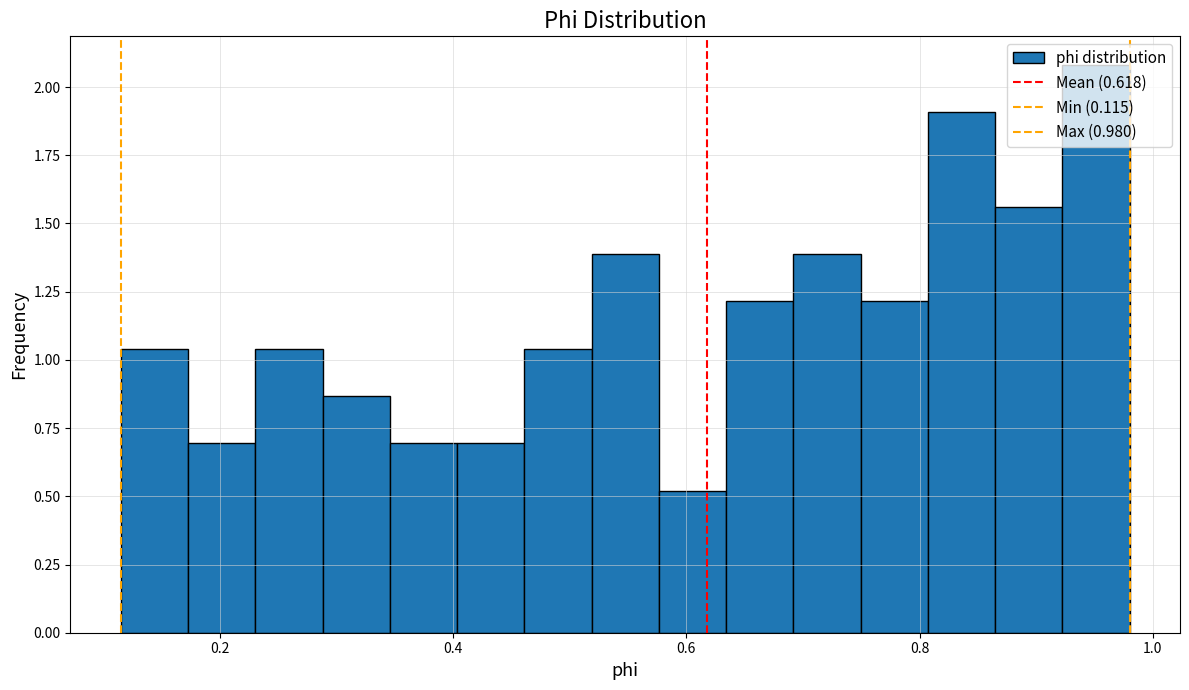

Read against the x-axis, roughly where is the centre of the tallest bar?

0.96